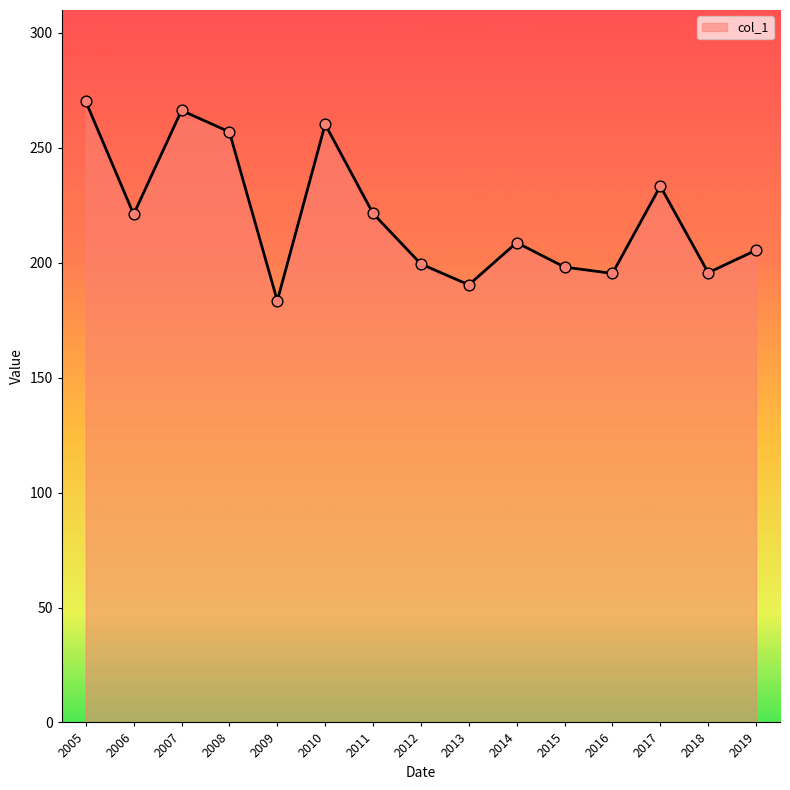

Between 2017 and 2014, which is larger?

2017